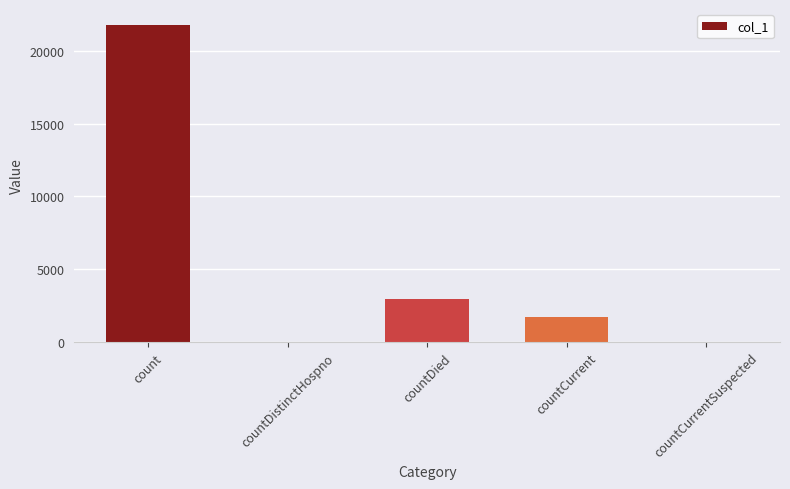

What is the sum of all values?

26467